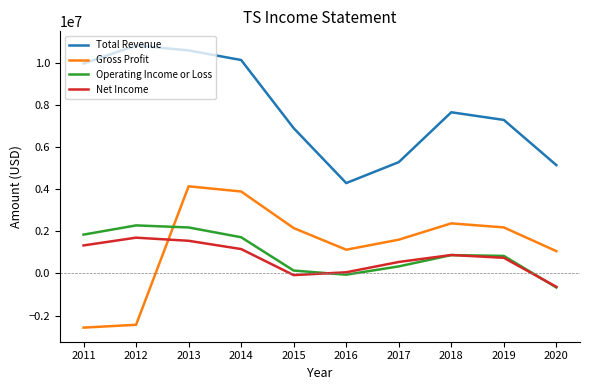

At which category is the sum across all series the highest?

2013